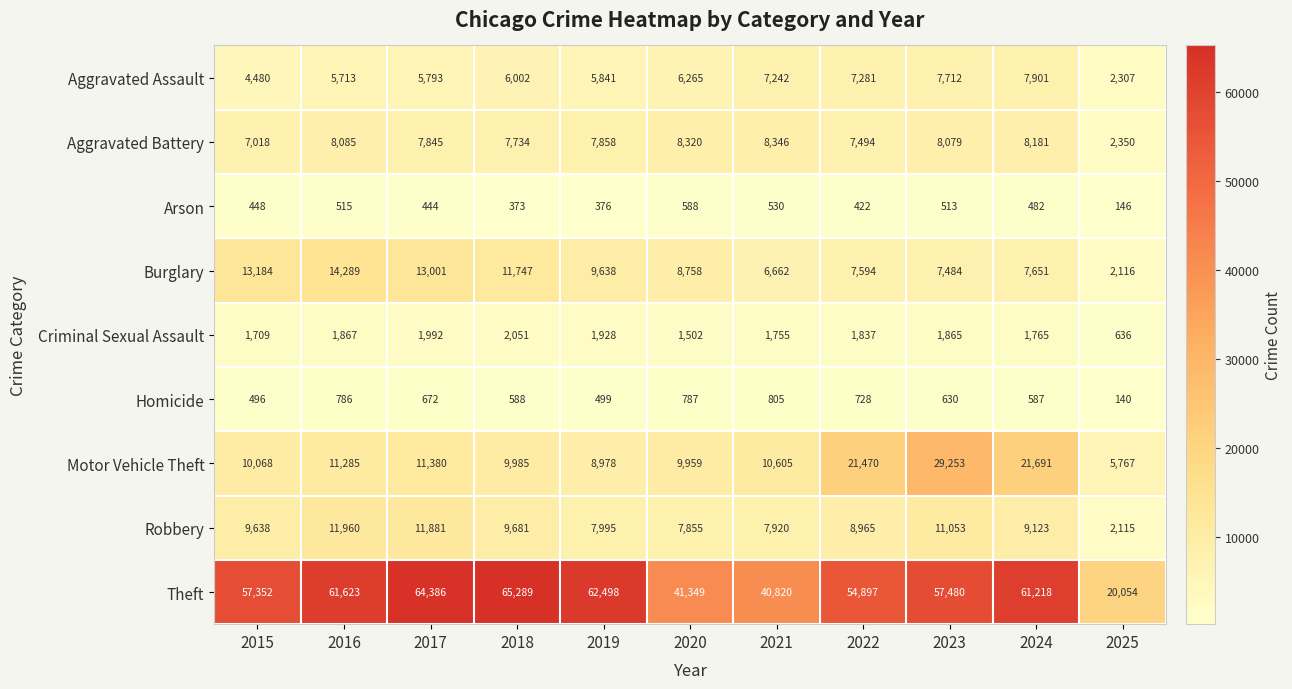

List the series in order of their peak value, lowest first.

Arson, Homicide, Criminal Sexual Assault, Aggravated Assault, Aggravated Battery, Robbery, Burglary, Motor Vehicle Theft, Theft